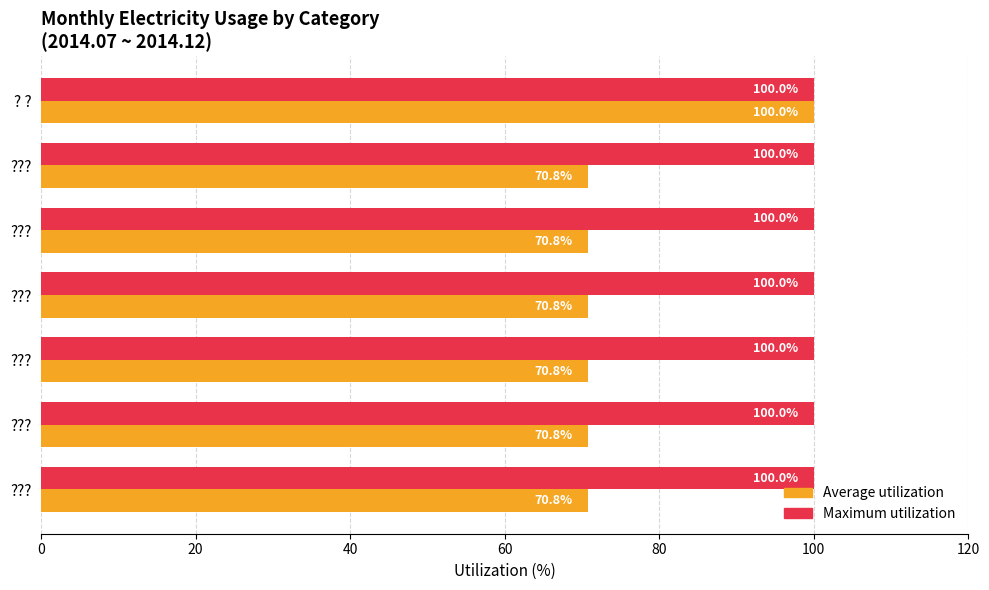

What are all the series names shown in the legend?

Average utilization, Maximum utilization